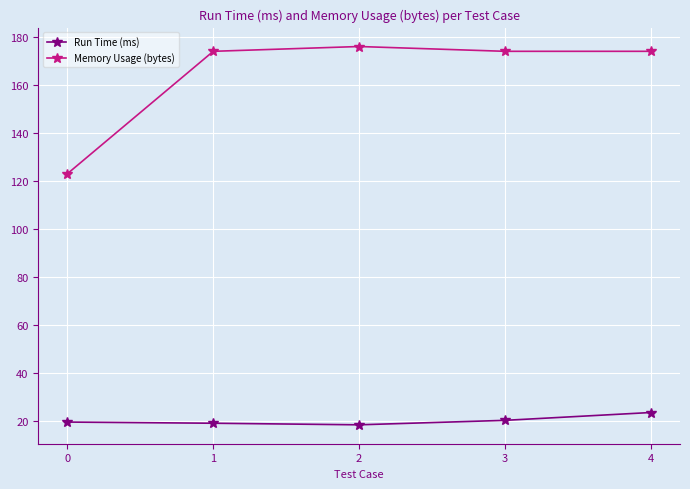

At which category is the sum across all series the highest?

4